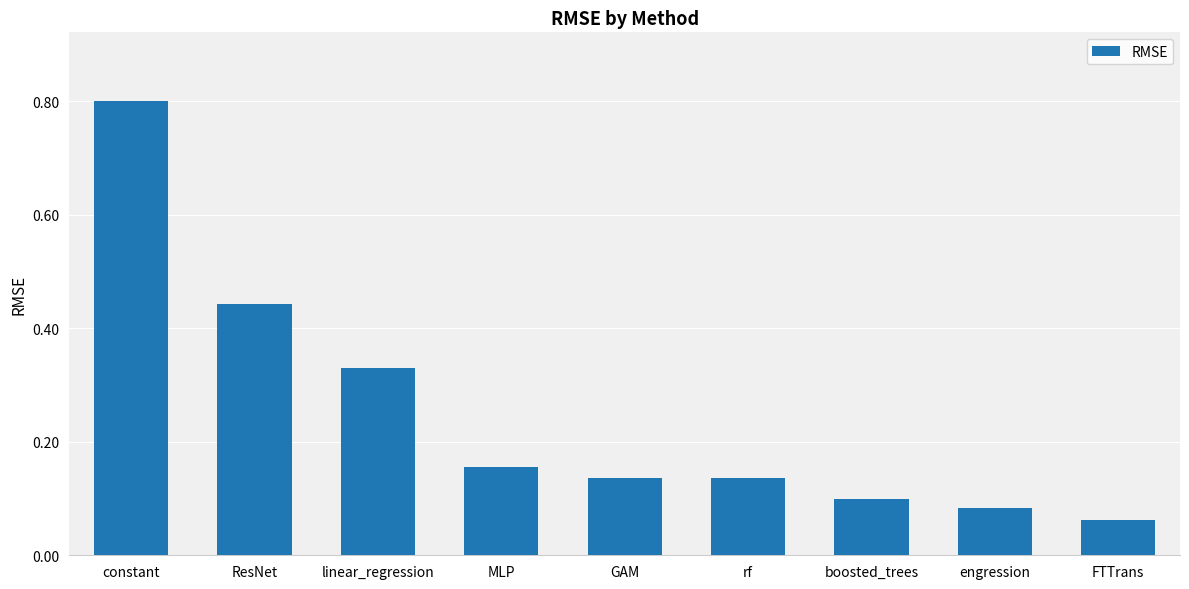

What is the difference between the maximum and minimum values?

0.7